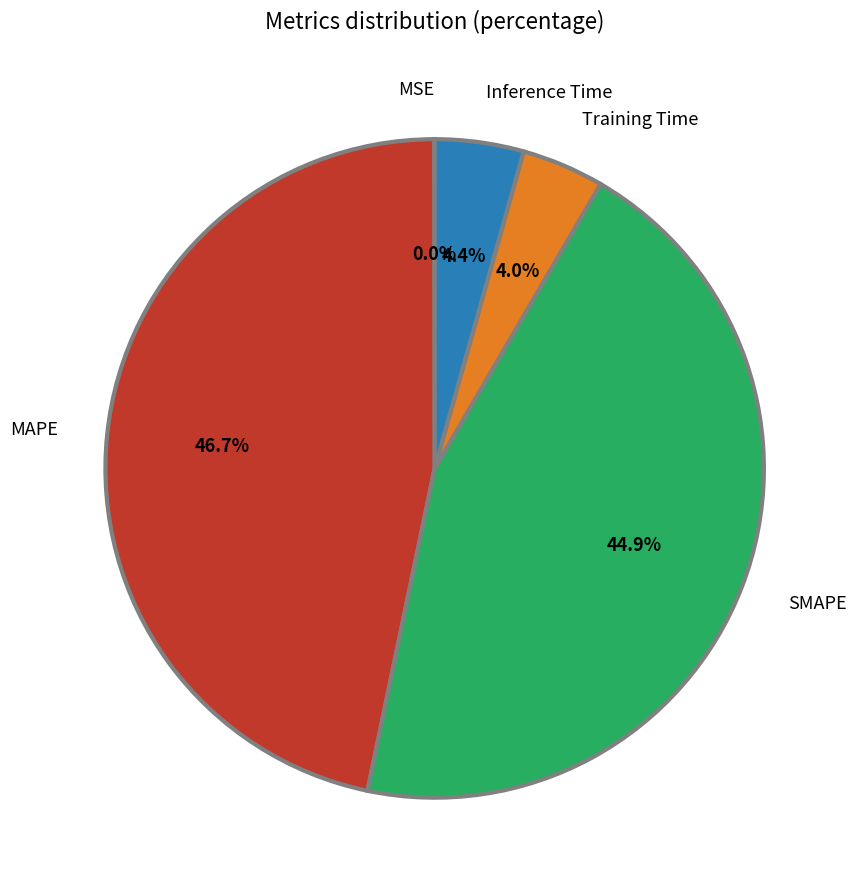

True or false: MSE accounts for 1% of the total.

False